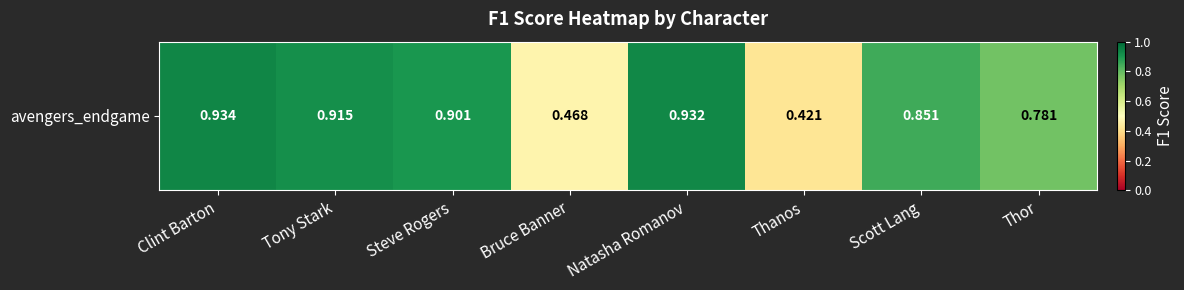

True or false: the data shows 0.5 at Clint Barton.

False